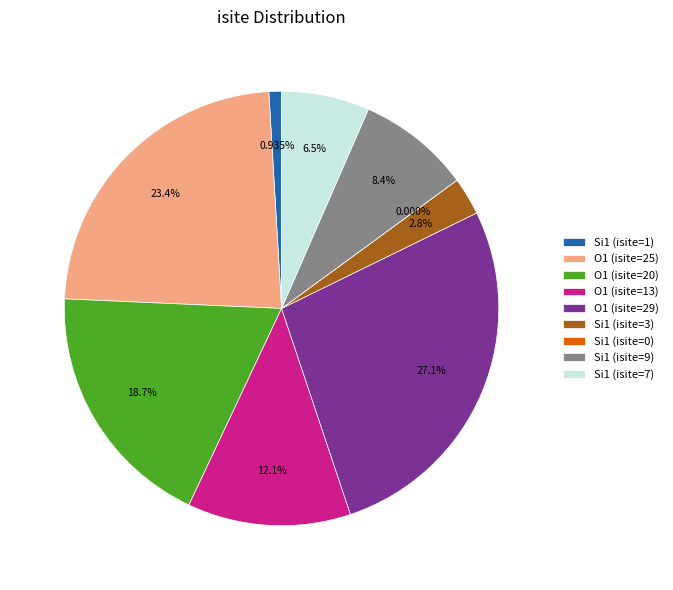

To the nearest percent, what is the difference between the largest and smallest slice percentages?

27%